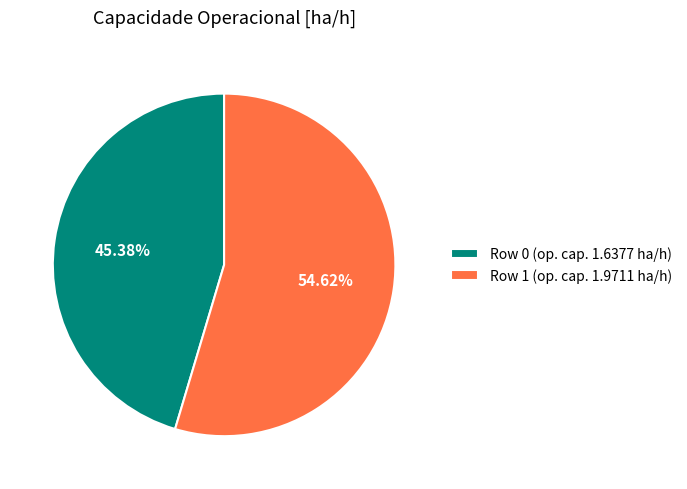

To the nearest percent, what is the difference between the Row 1 and Row 0 slice percentages?

9%